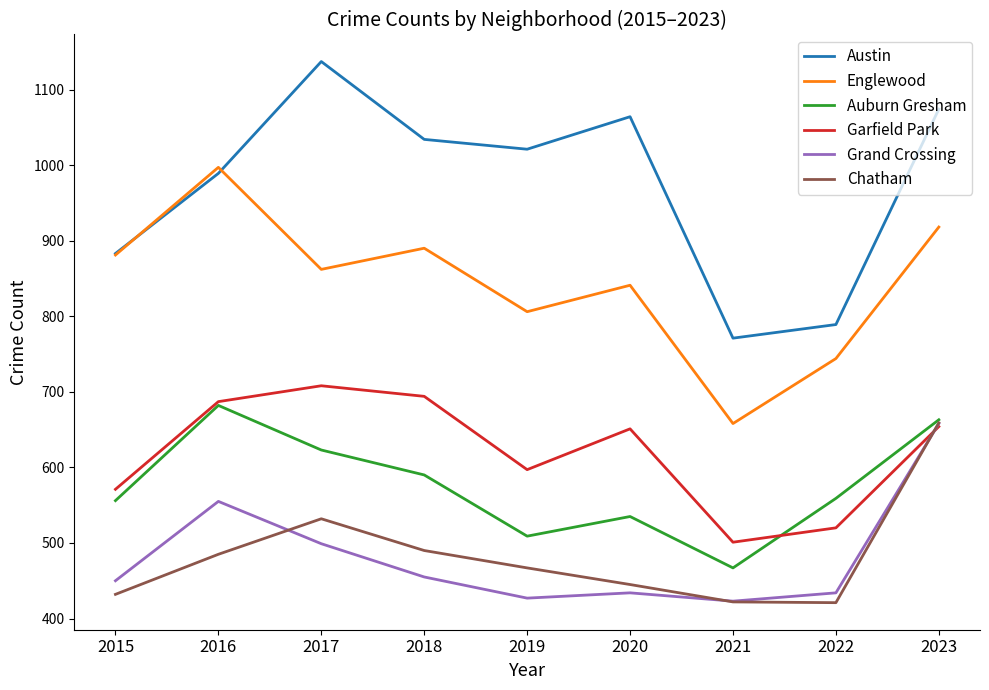

What is the sum of all Garfield Park values?

5583